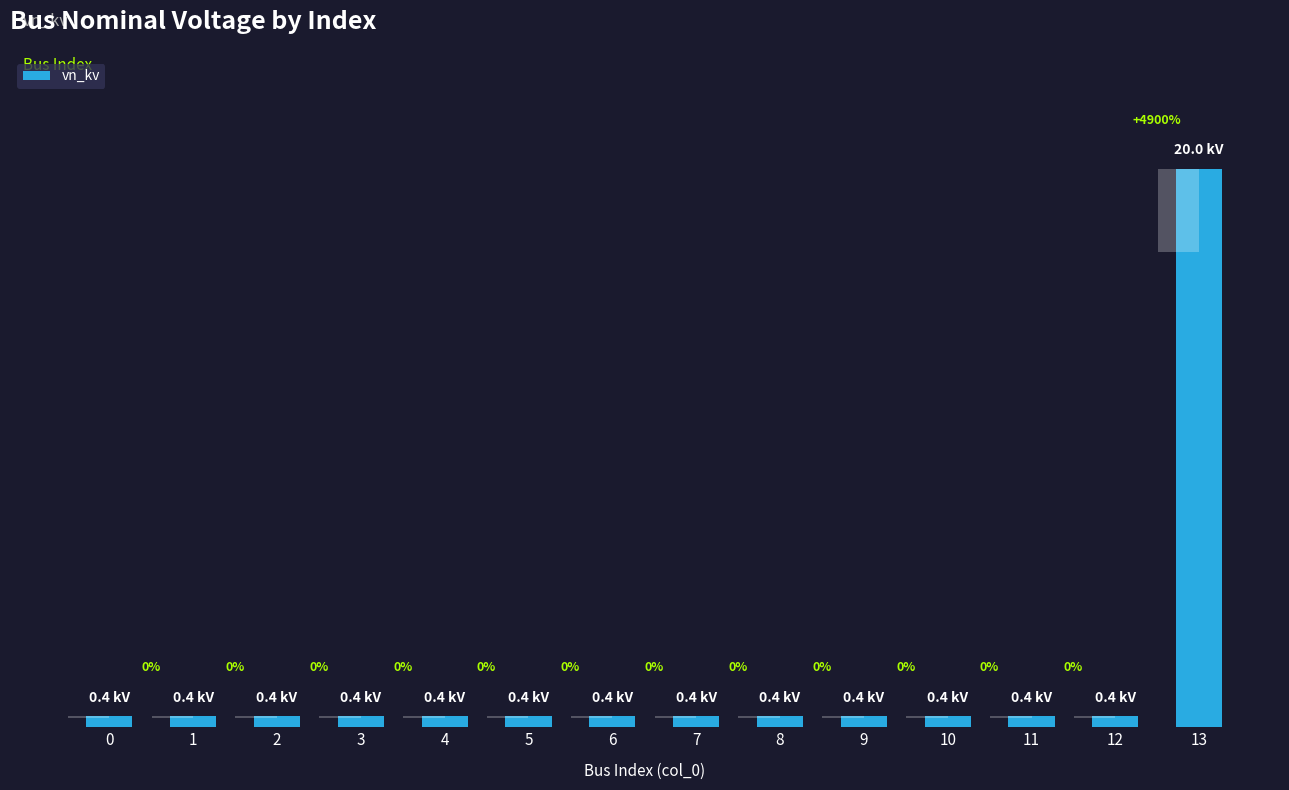

List the labels in order of value, smallest first.

0, 1, 2, 3, 4, 5, 6, 7, 8, 9, 10, 11, 12, 13